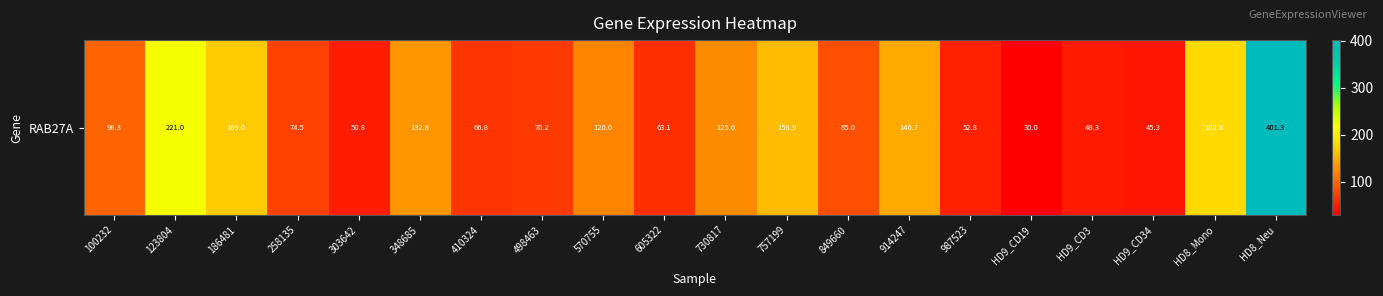

List the labels in order of value, smallest first.

HD9_CD19, HD9_CD34, HD9_CD3, 303642, 987523, 605322, 410324, 498463, 258135, 849660, 100232, 570755, 730817, 348685, 914247, 757199, 186481, HD8_Mono, 123804, HD8_Neu